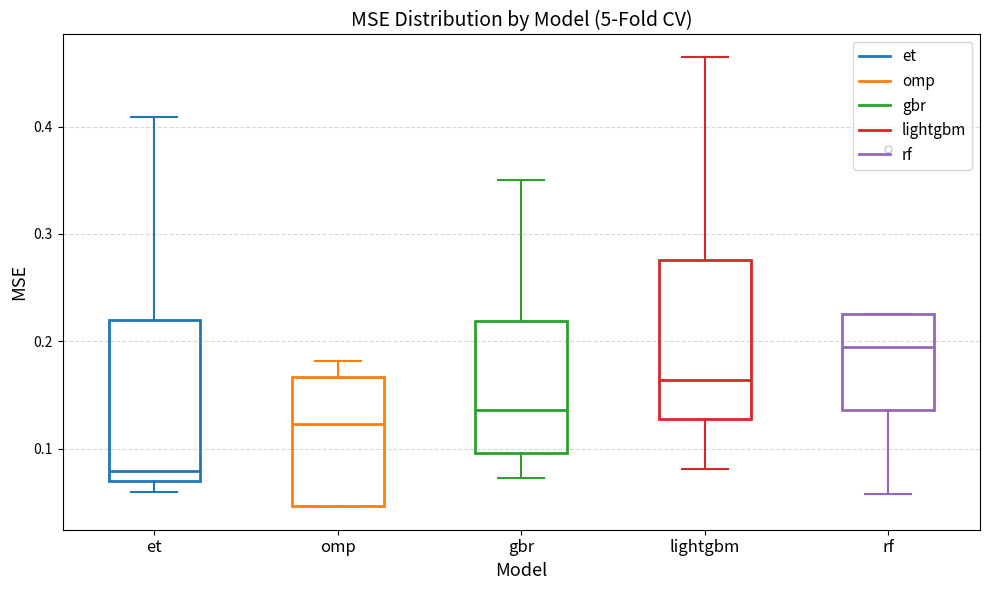

Where is the upper edge of the box for lightgbm on the y-axis? The values are not printed on the chart, so give them approximately, as read against the axis.

0.28